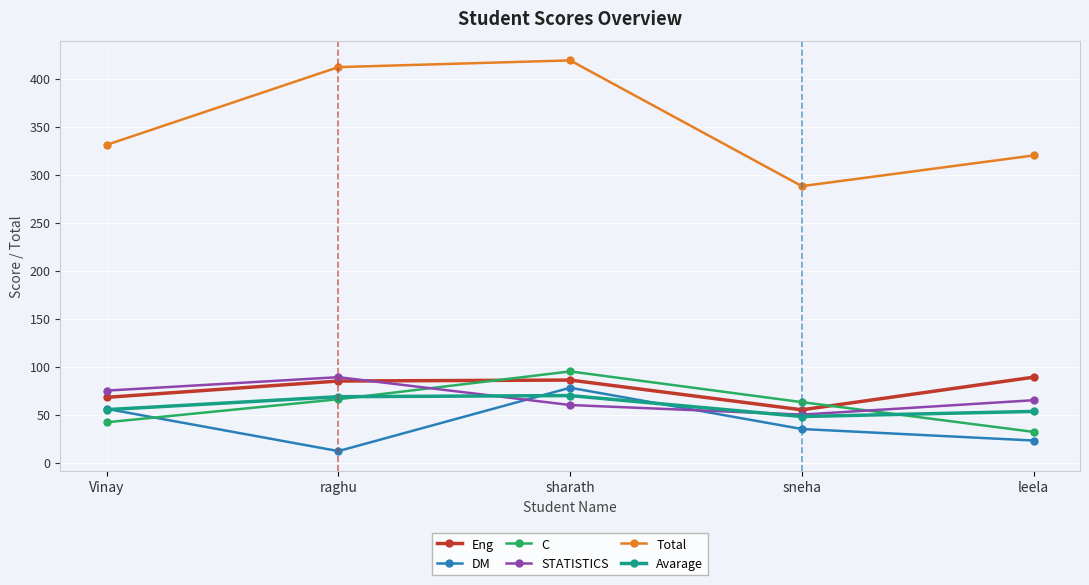

Between which two adjacent categories do C and DM first intersect?

Vinay and raghu